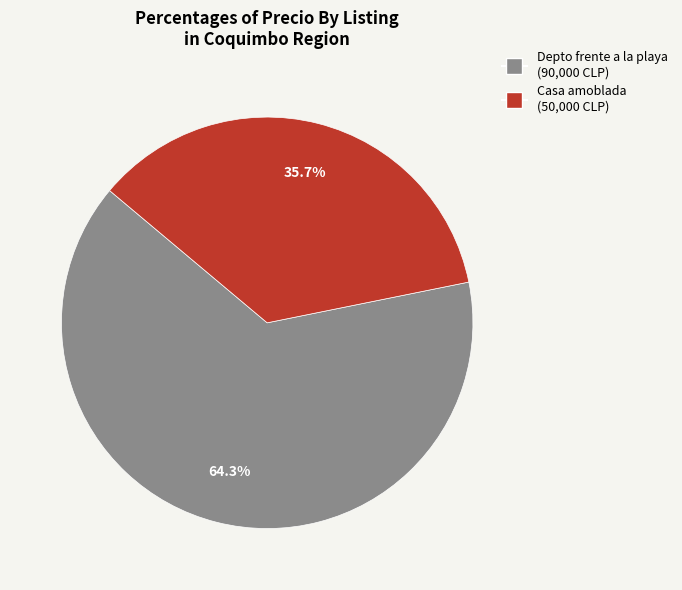

Does any single category account for the majority?

Yes